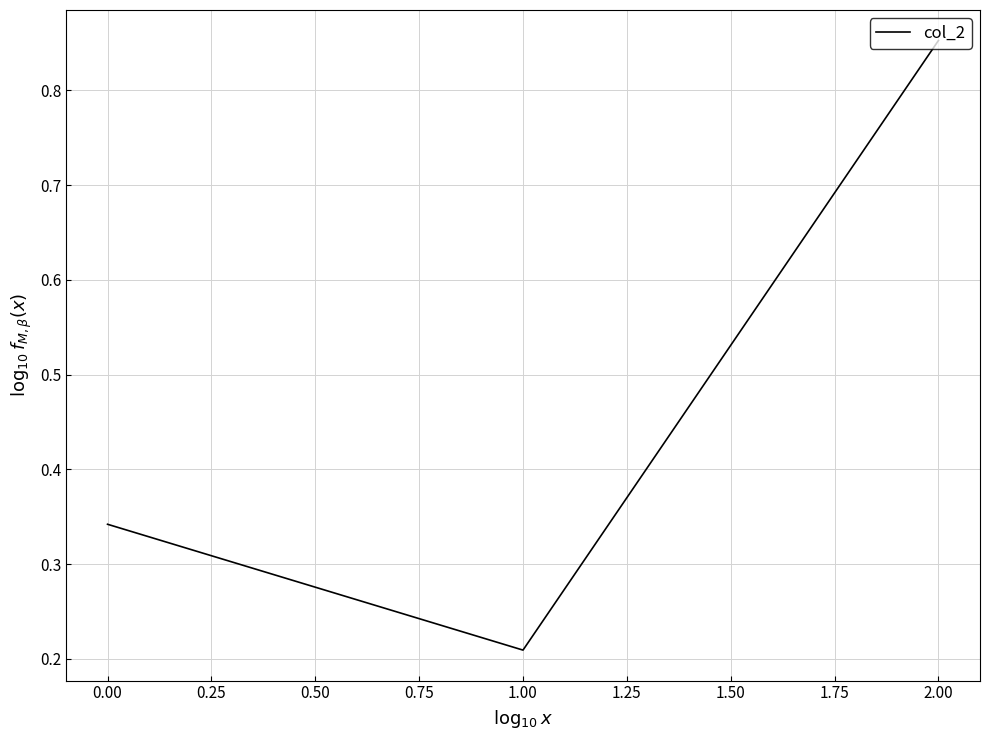

What is the sum of all values?

1.4